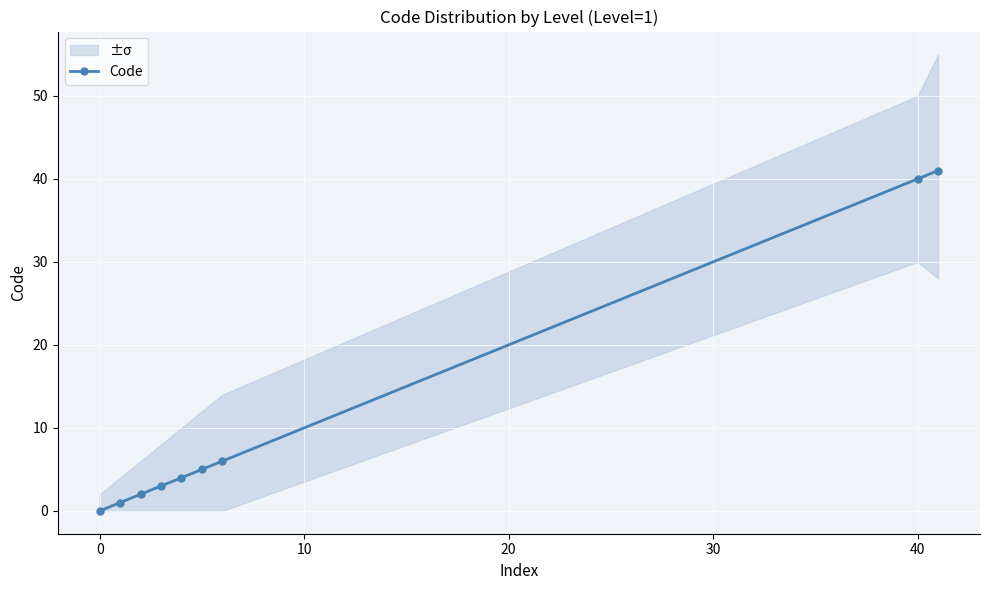

What is the maximum value for Code?

41